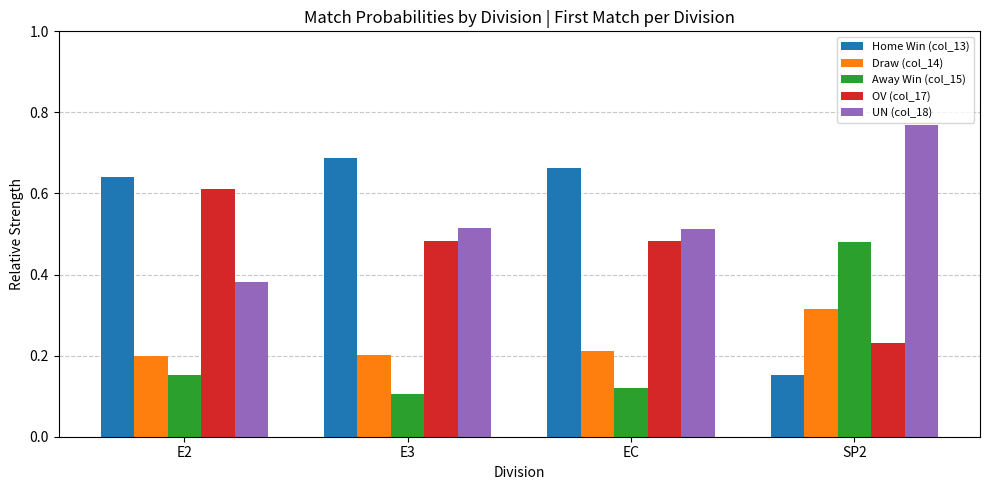

What is the label of the 3rd bar from the left?

EC